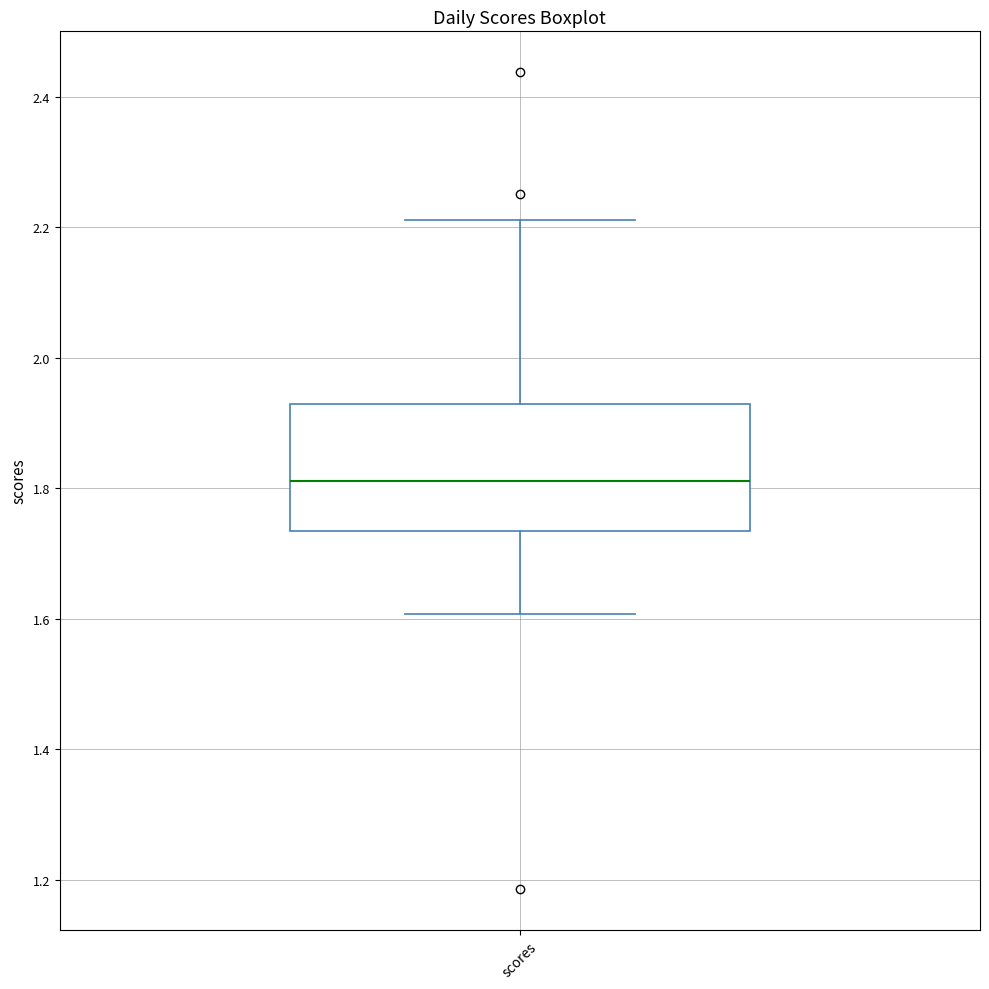

Read this box plot against the y-axis: the position of the median line, the range covered by the box, and the ends of both whiskers. The values are not printed on the chart, so give them approximately, as read against the axis.

median 1.82, box 1.74 to 1.94, whiskers 1.60 to 2.22